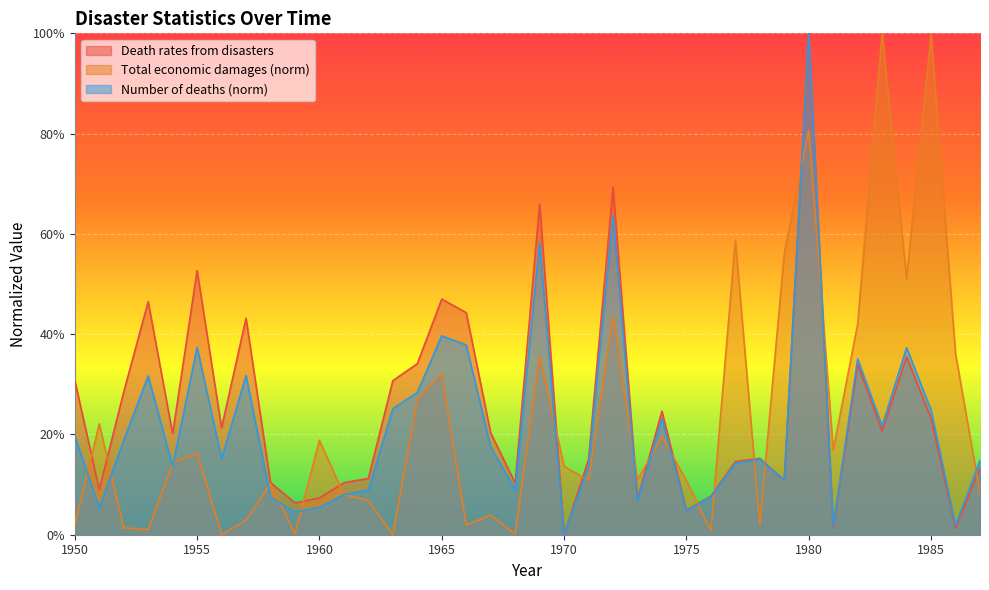

In Number of deaths, how many points are higher than both neighbors (excluding endpoints)?

11